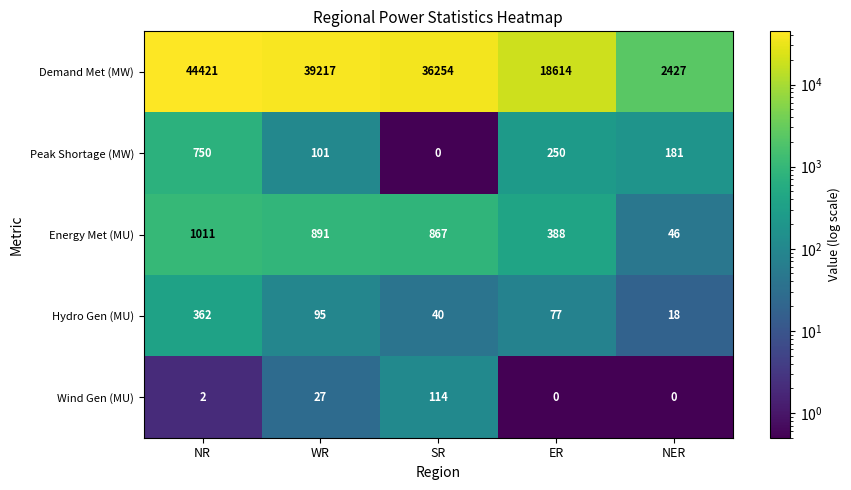

Which series has the largest total across all categories?

Demand Met (MW)